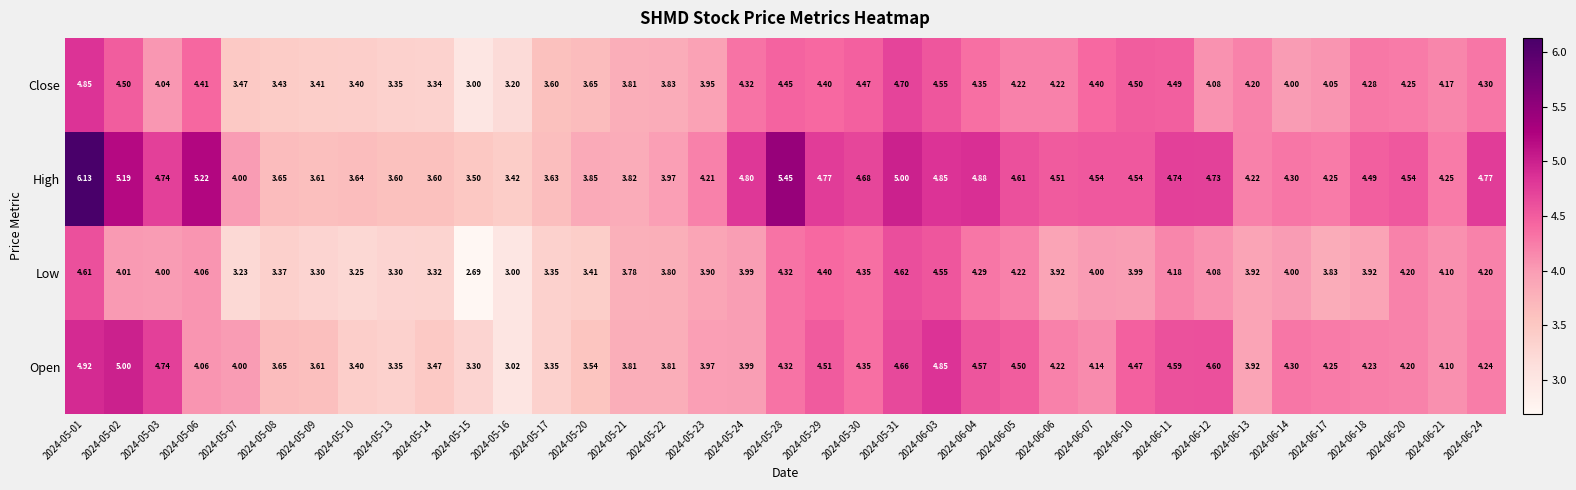

Which series has the largest total across all categories?

High